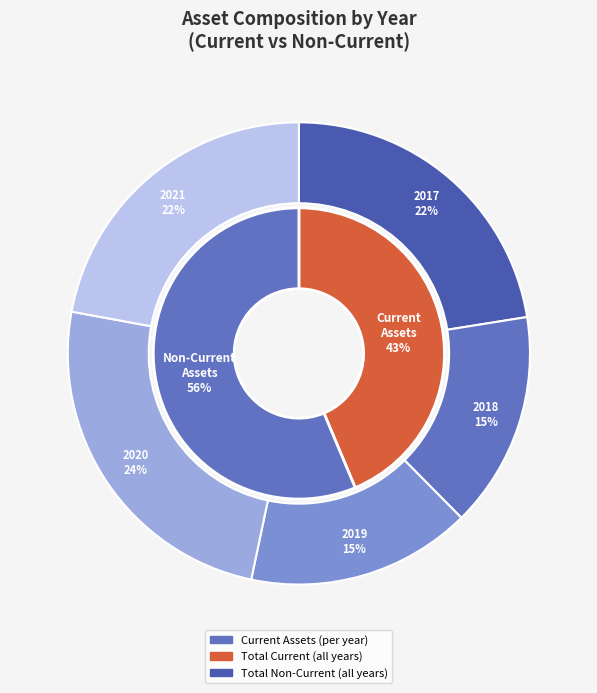

Is it true that 2018-12-31 is 24% of the pie?

False